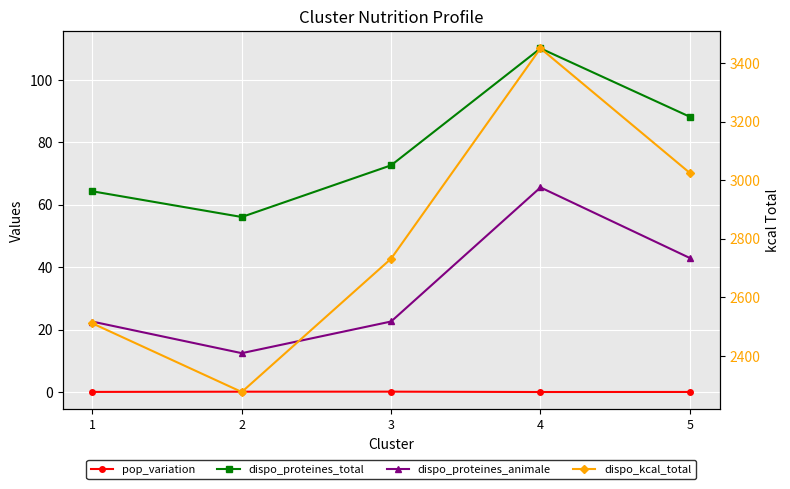

What is the minimum value for dispo_proteines_animale?

12.5